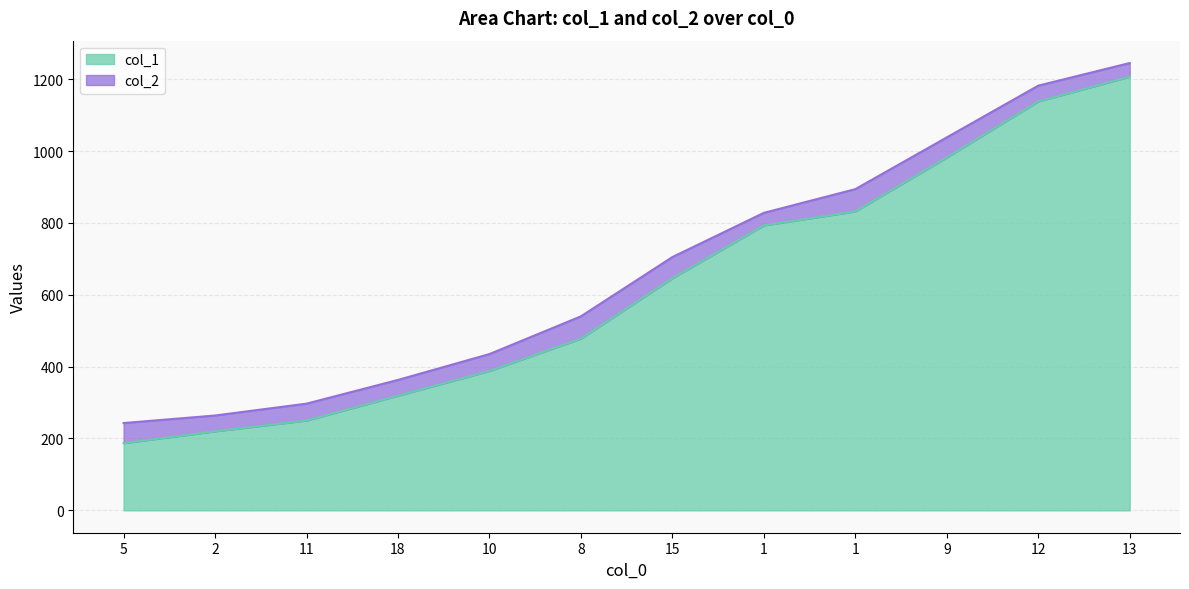

True or false: col_1 and col_2 cross at least once.

False